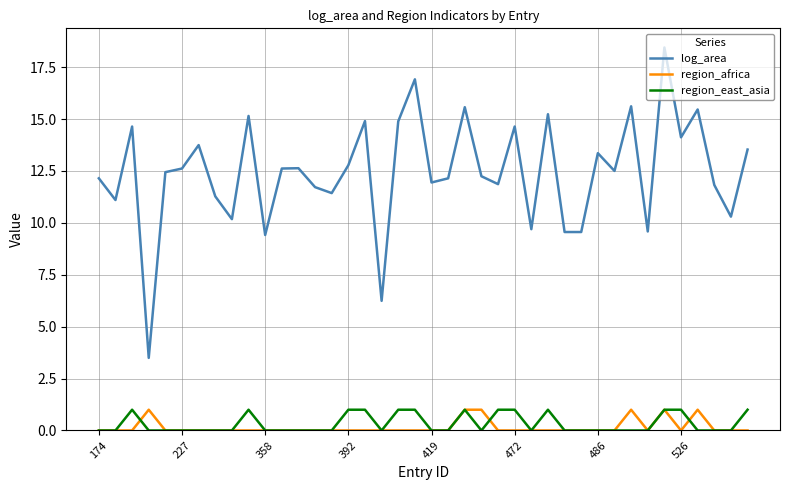

True or false: region_east_asia and log_area cross at least once.

False